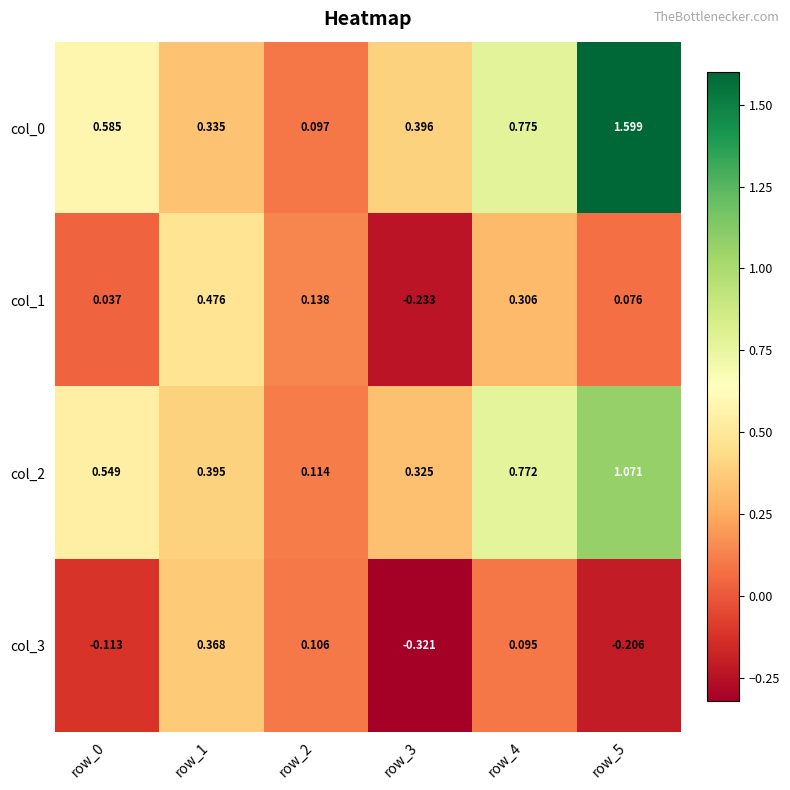

Is the value of col_2 at row_4 greater than the value of col_0 at row_2?

Yes